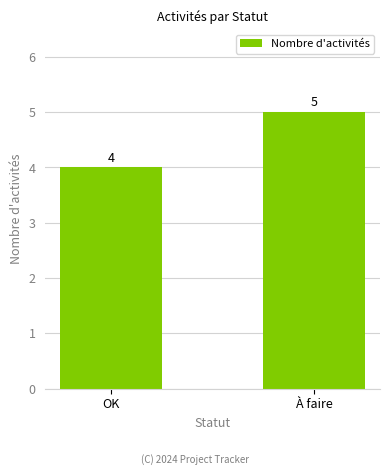

Which label corresponds to the largest value in the chart?

À faire